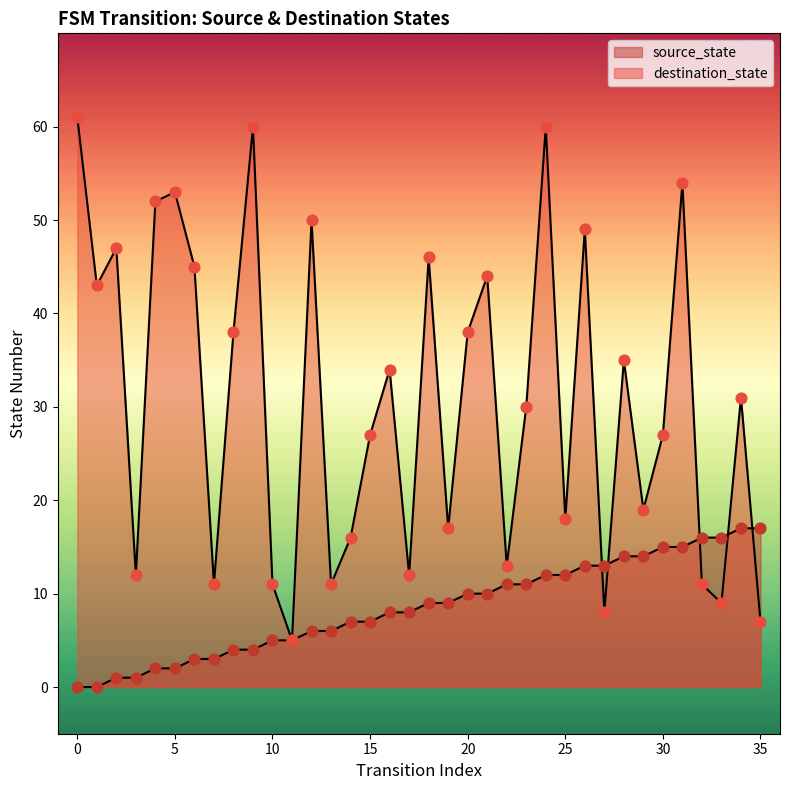

Which series contains the lowest Y value?

source_state